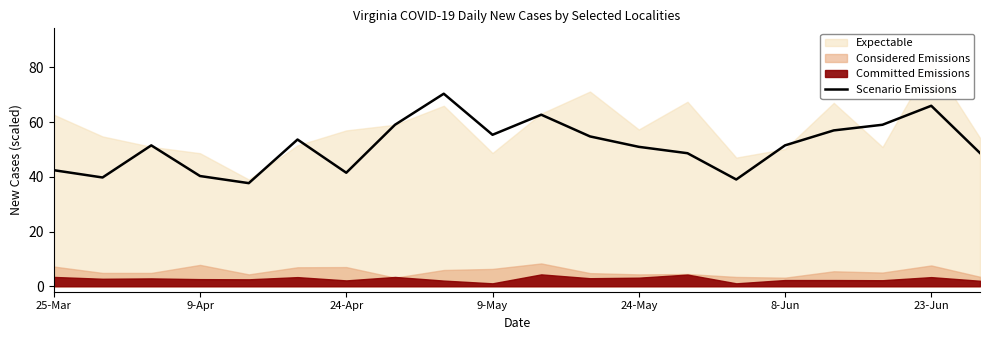

What is the lowest value of the Scenario Emissions series?

37.7